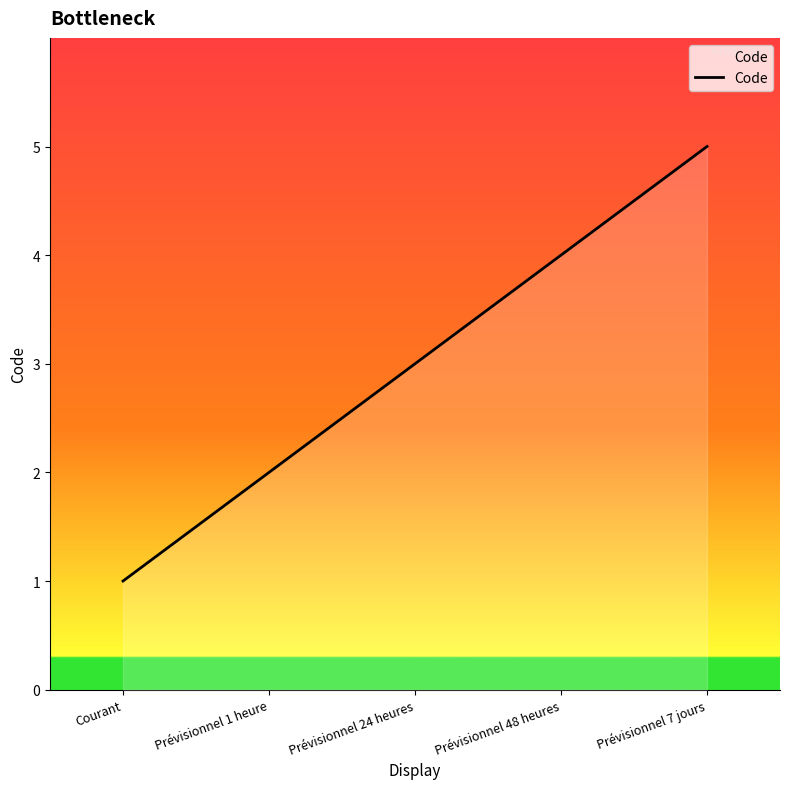

What is the sum of all values?

15